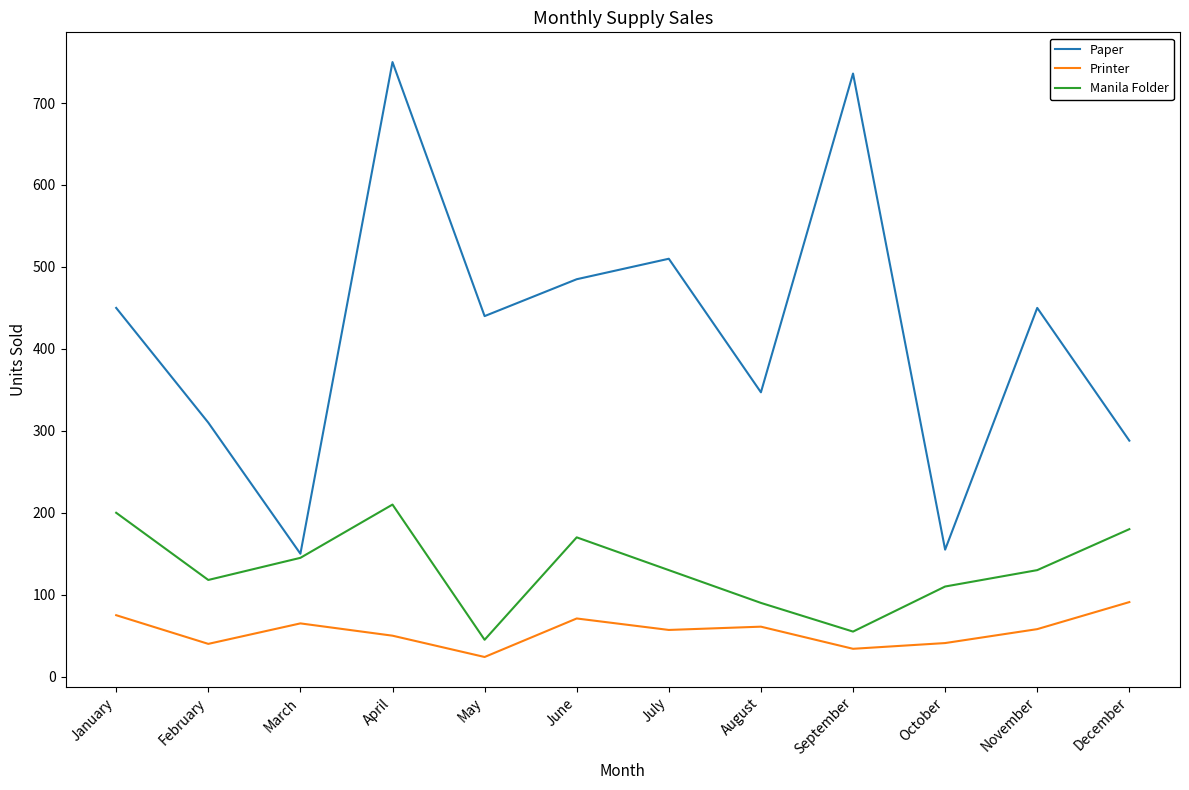

True or false: Printer and Paper cross at least once.

False